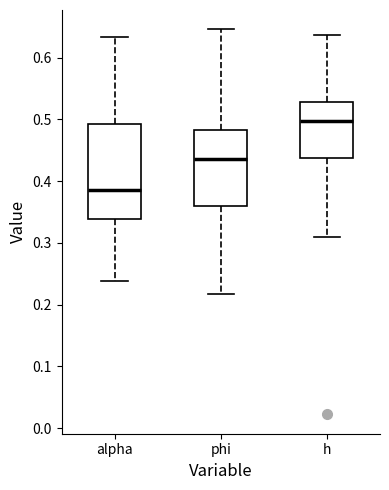

Where does the upper whisker of the box for h end on the y-axis? The values are not printed on the chart, so give them approximately, as read against the axis.

0.64